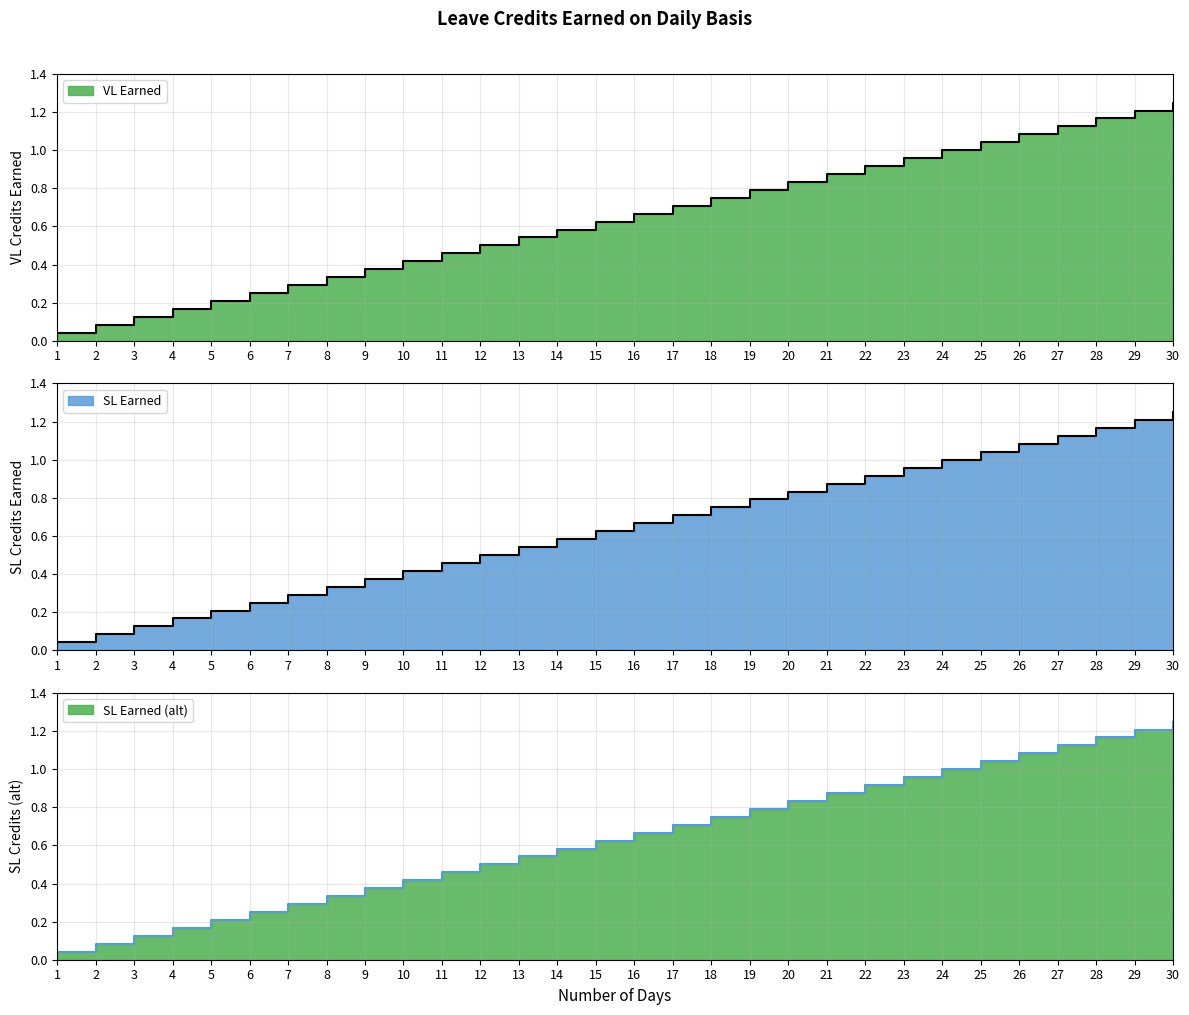

Does the chart display data point markers on the line(s)?

No